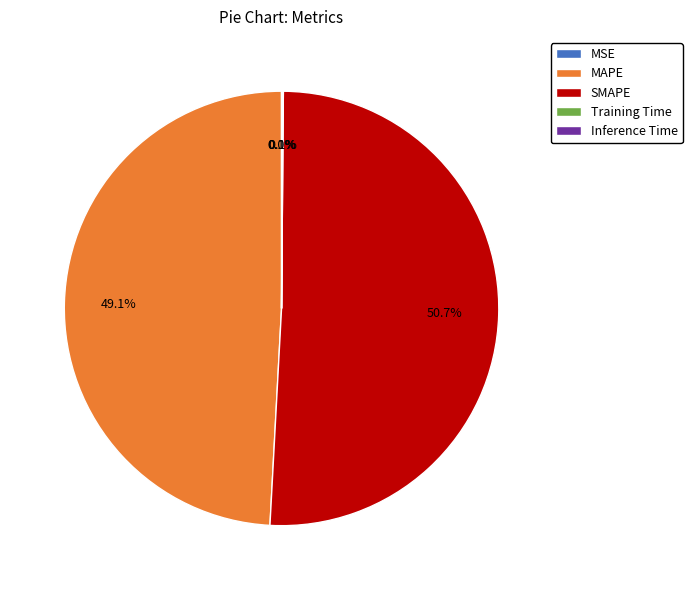

What is the largest slice in the pie chart?

SMAPE